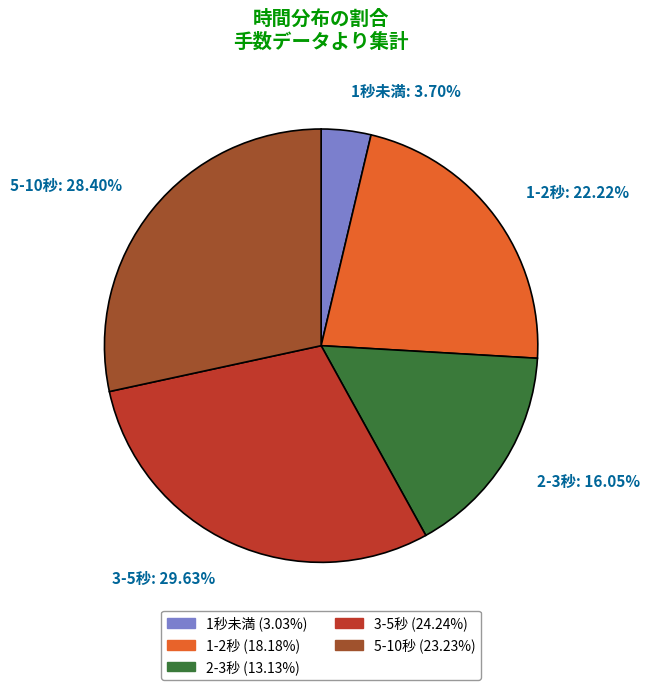

What is the largest slice in the pie chart?

3-5秒: 29.63%